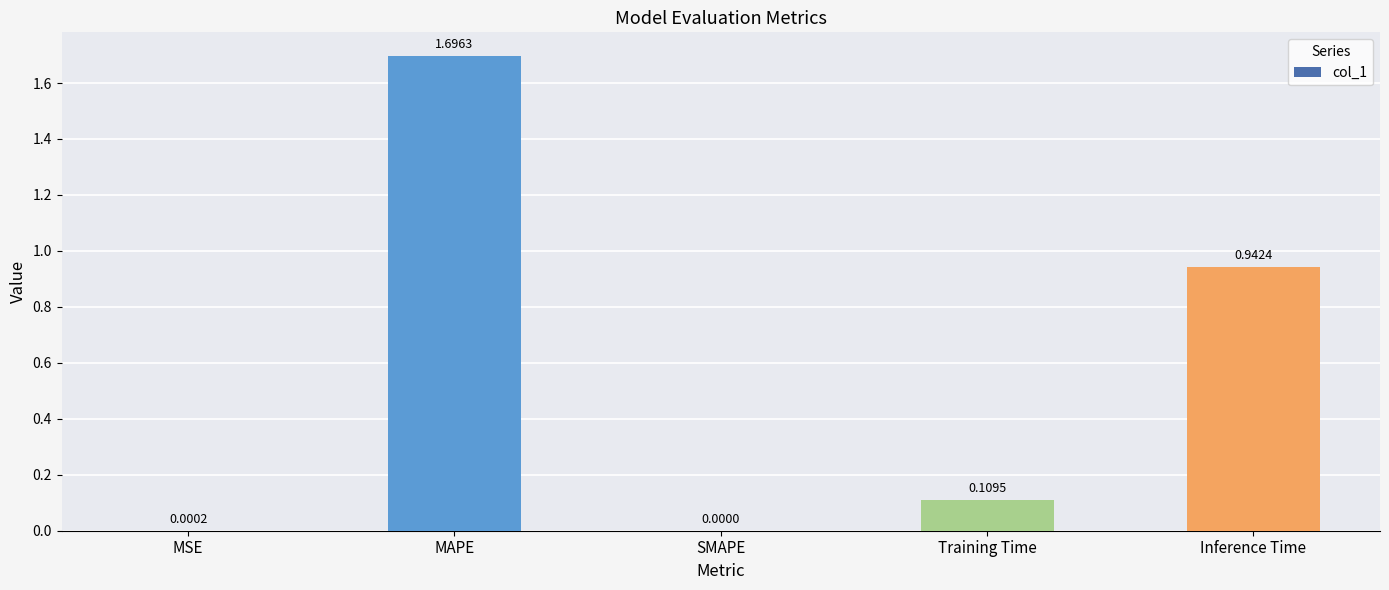

What is the sum of the values at MAPE and SMAPE?

1.7